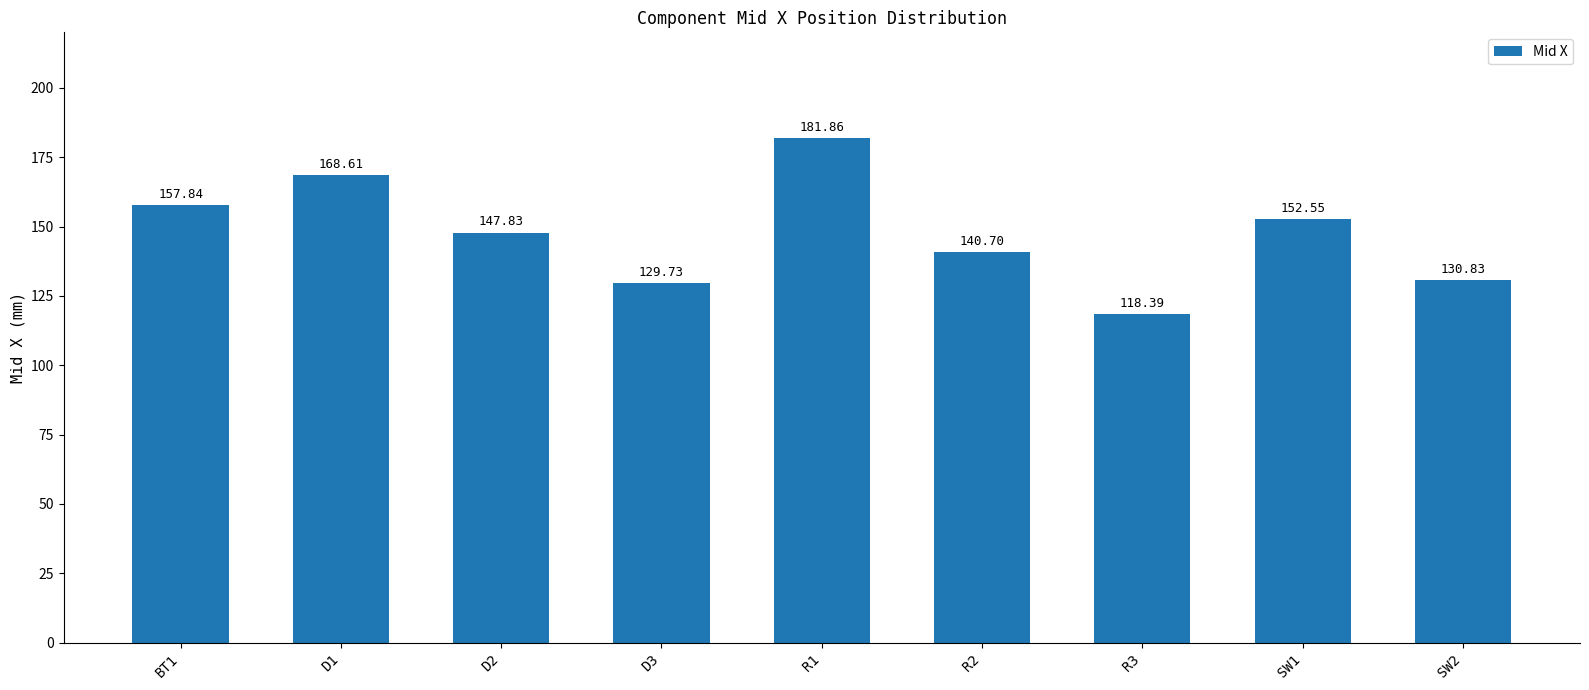

Approximately how many times larger is the value at D2 compared to R1?

0.8